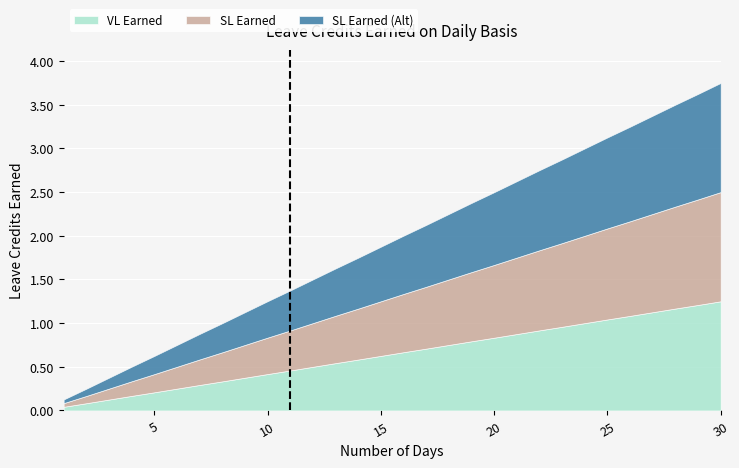

What is the average value of the SL Earned series?

0.6